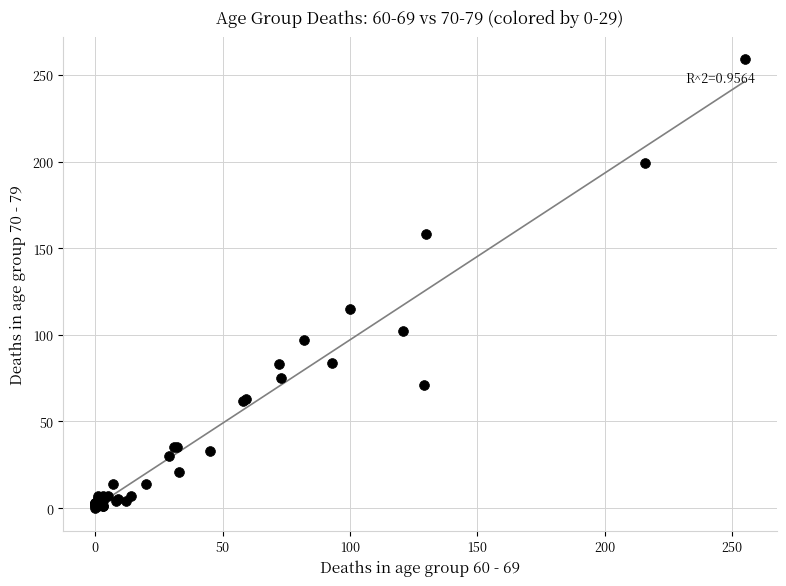

What Y value in the scatter plot is closest to 129?

115